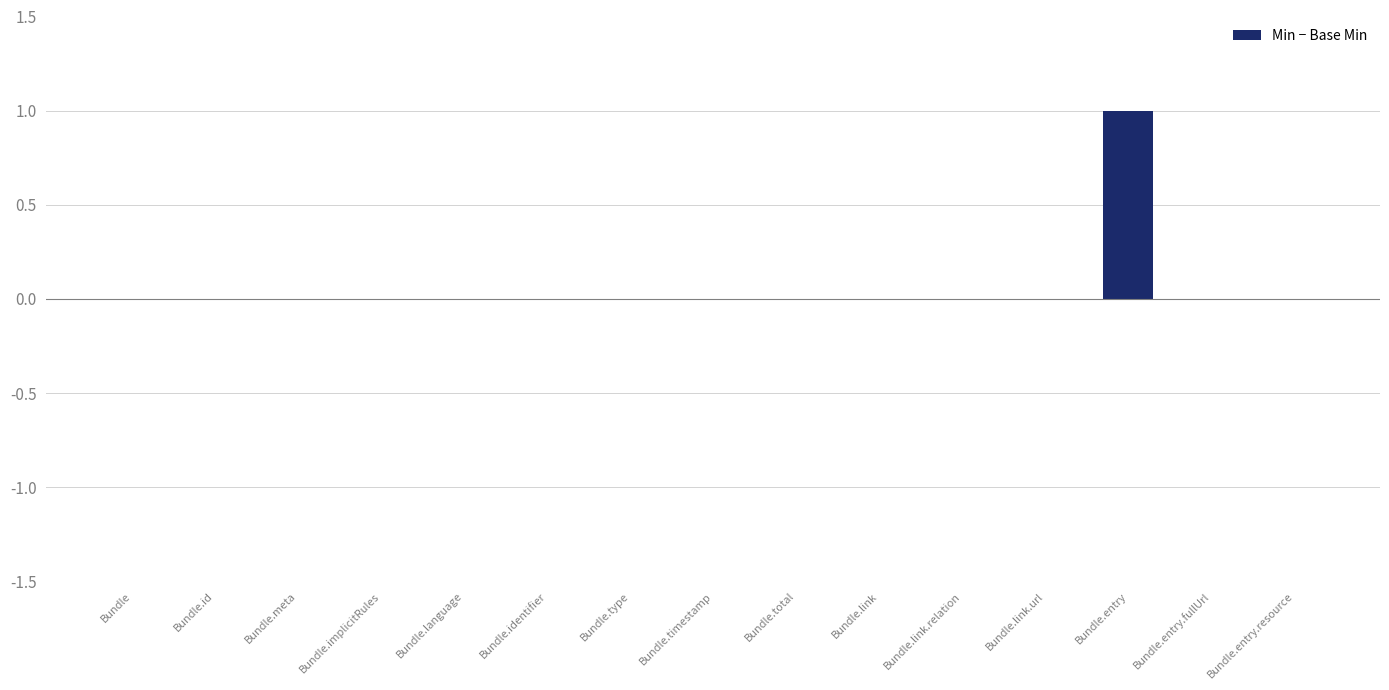

The chart shows a value of 0 at Bundle.timestamp. True or false?

True